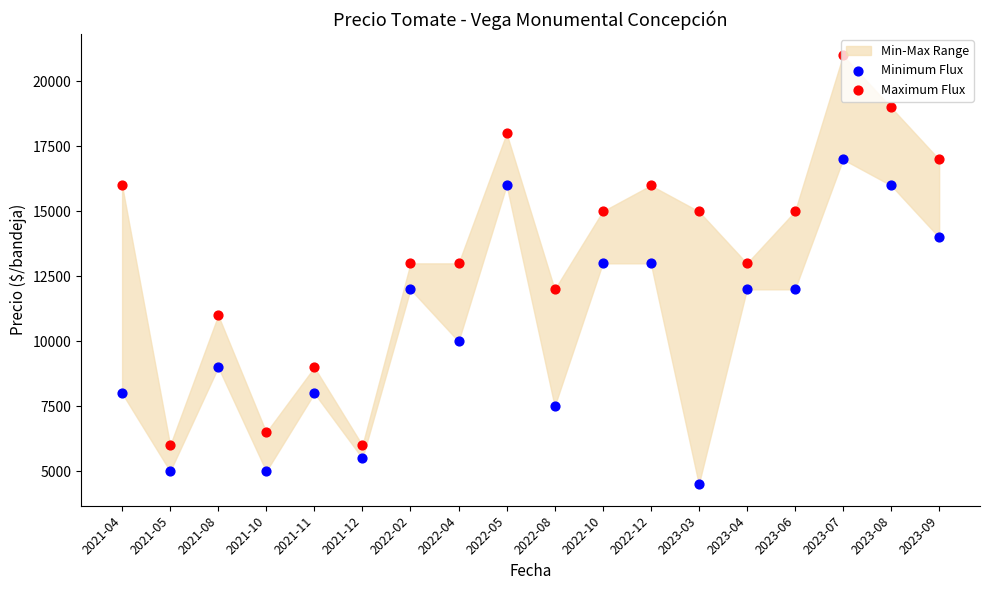

At how many categories does at least one series exceed 11101?

13